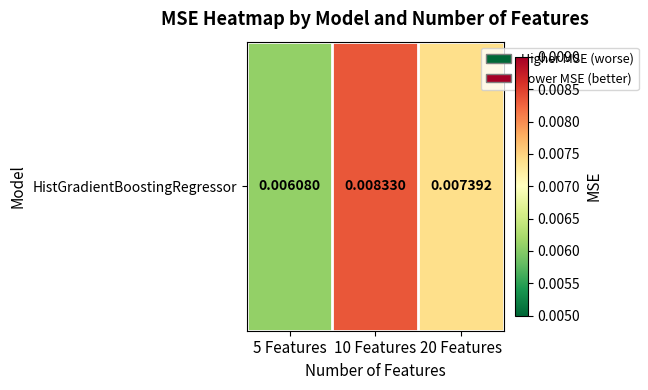

Count the values in the range 0 to 1.

3